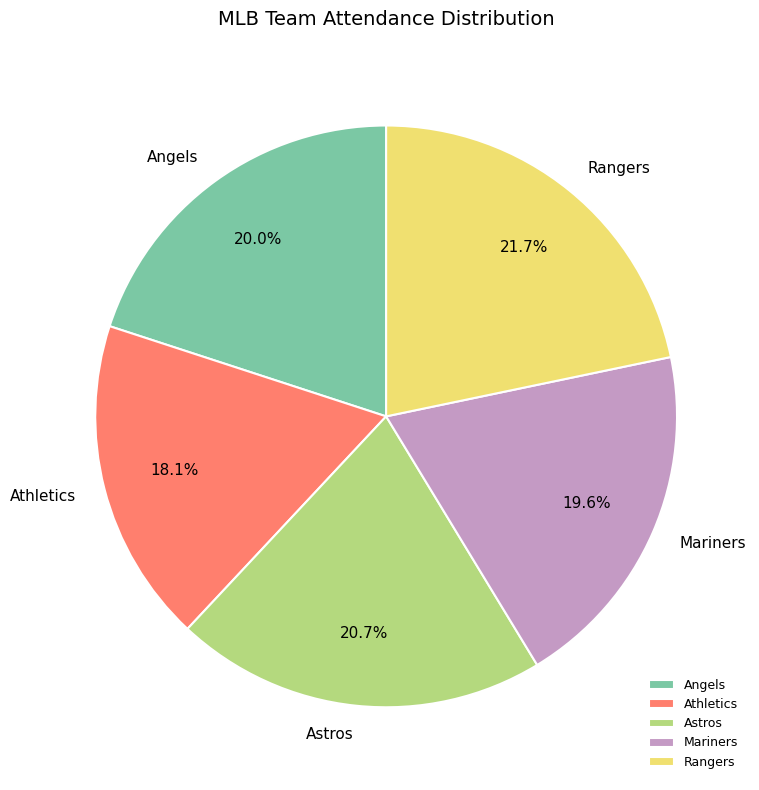

What percentage is NOT represented by Astros?

79.3%